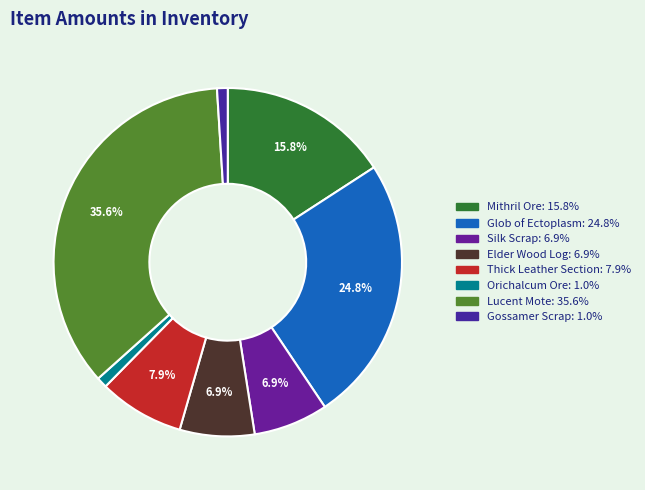

Rank the categories by value from highest to lowest.

Lucent Mote, Glob of Ectoplasm, Mithril Ore, Thick Leather Section, Silk Scrap, Elder Wood Log, Orichalcum Ore, Gossamer Scrap